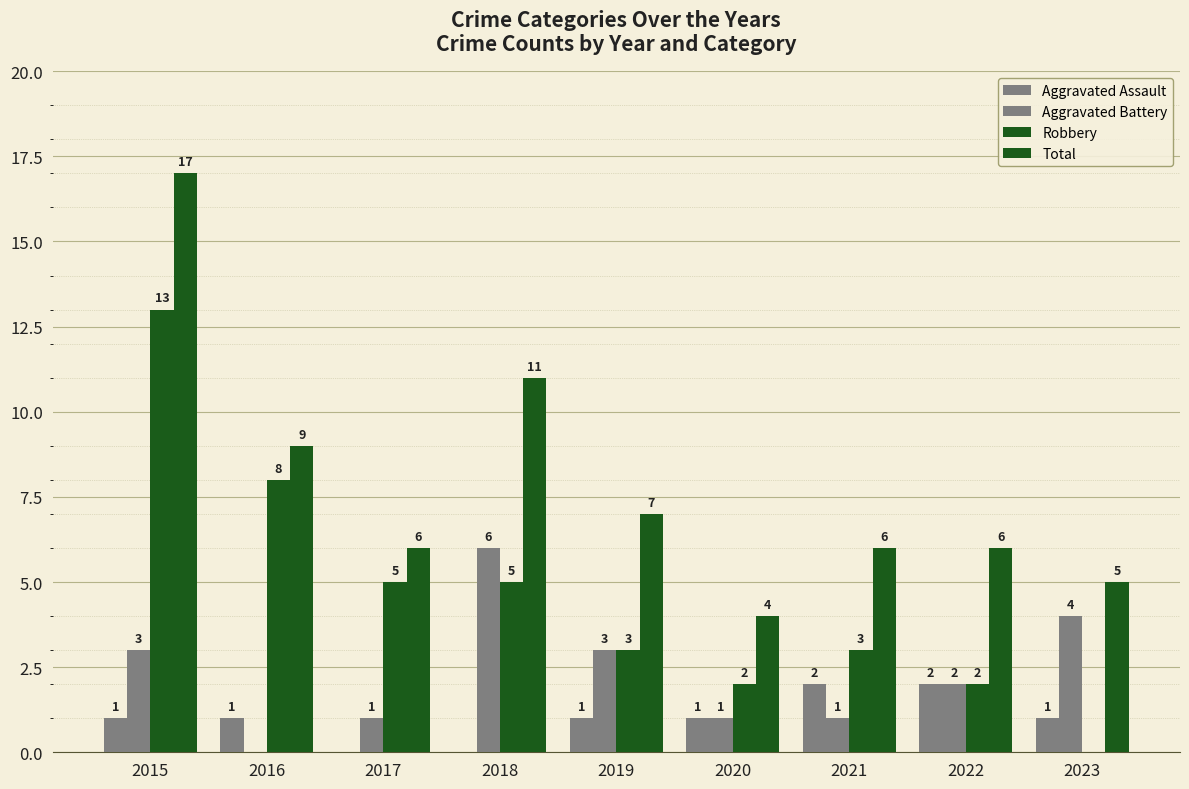

How many categories are shown in the chart?

9